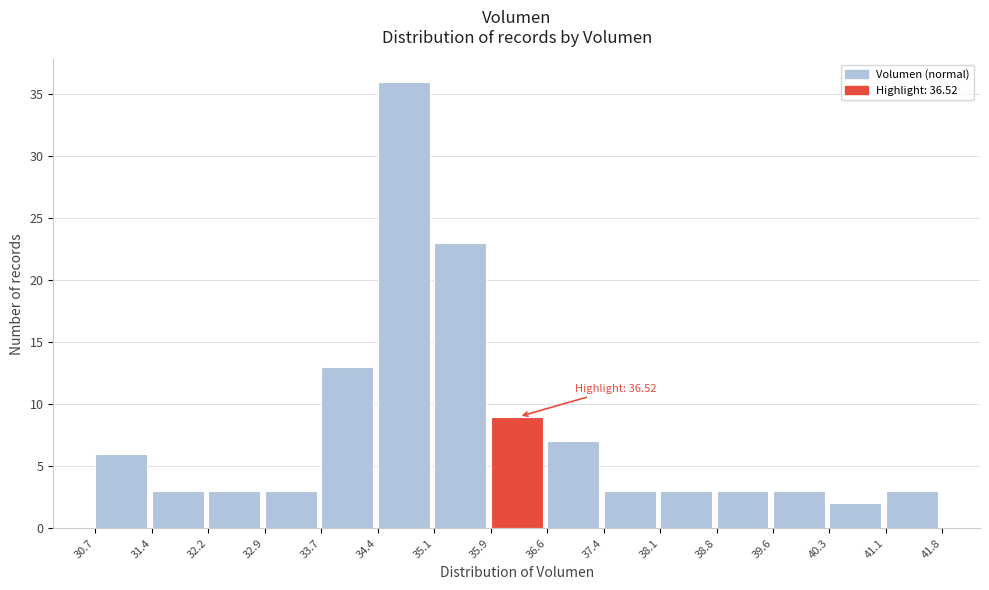

Over which range of the x-axis is the bar tallest?

34.4 to 35.1